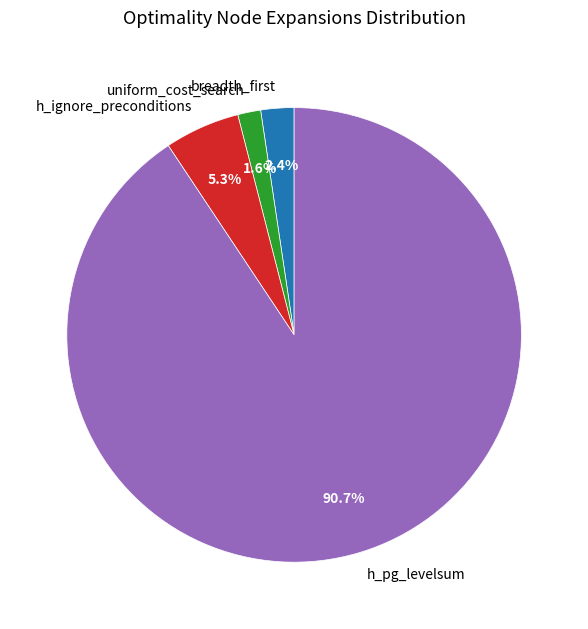

Rank the categories by value from highest to lowest.

h_pg_levelsum, h_ignore_preconditions, breadth_first, uniform_cost_search